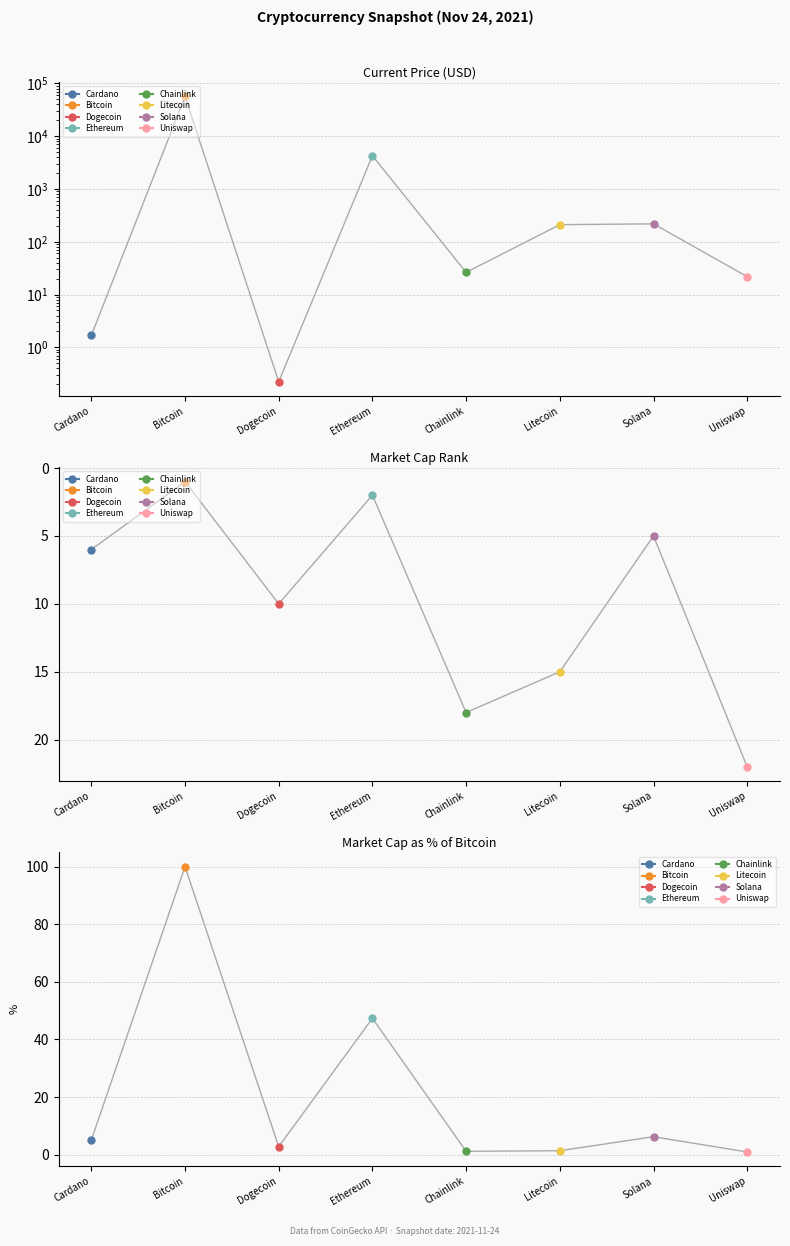

Is it true that current_price equals 1.7 at Cardano?

True